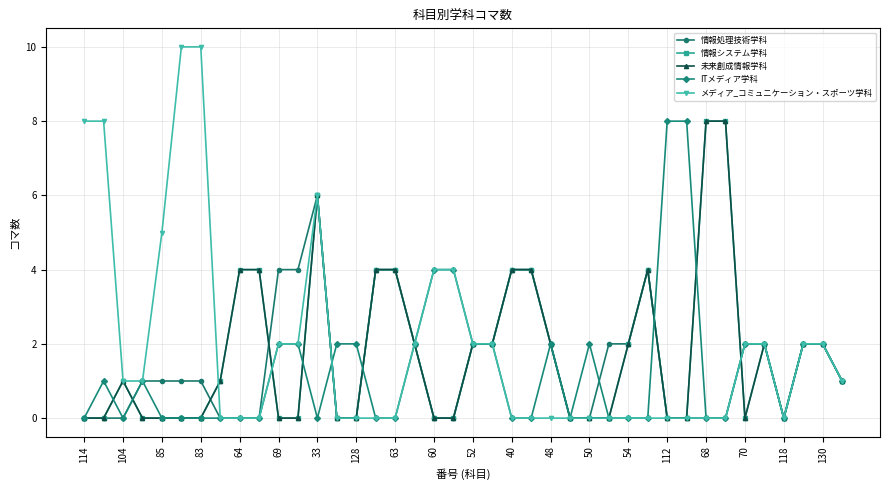

Does the chart have visible grid lines?

Yes